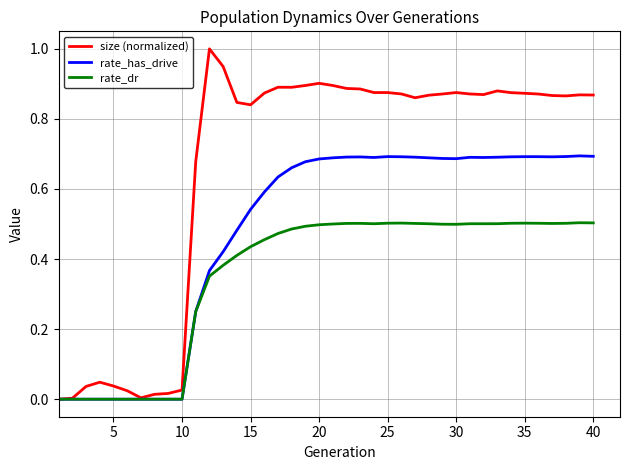

Which series has the widest spread of values?

size (normalized)